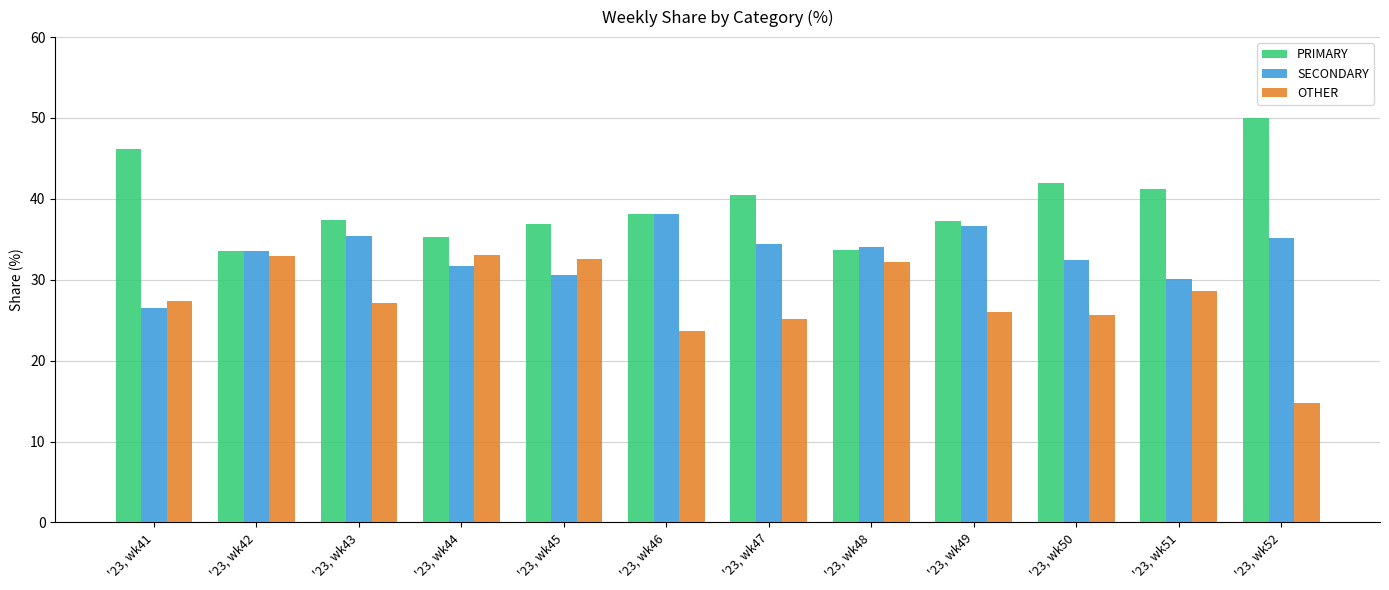

What is the difference between the highest and lowest values at '23, wk48?

1.9